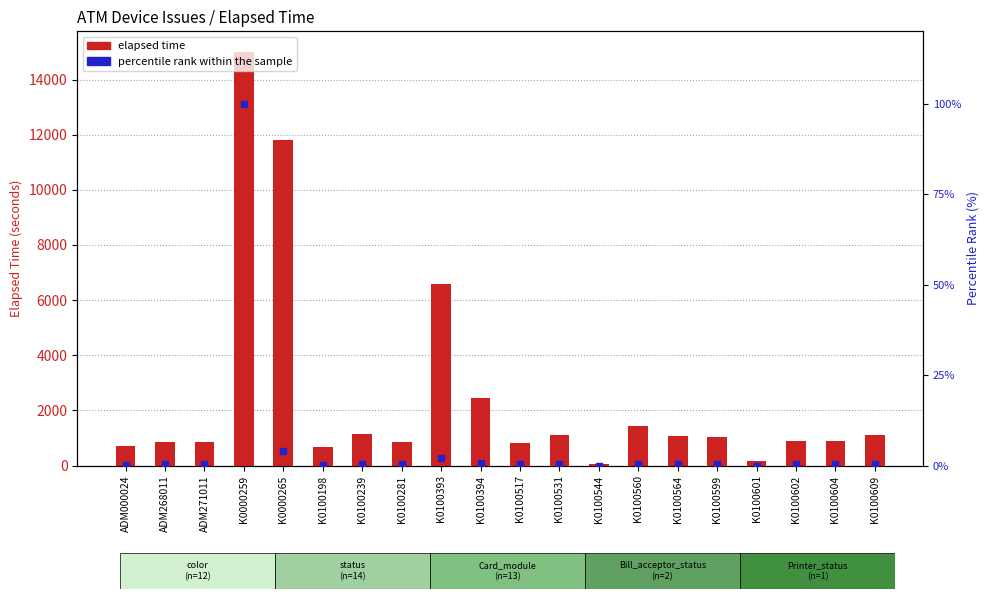

Which series has the largest total across all categories?

Elapsed_time